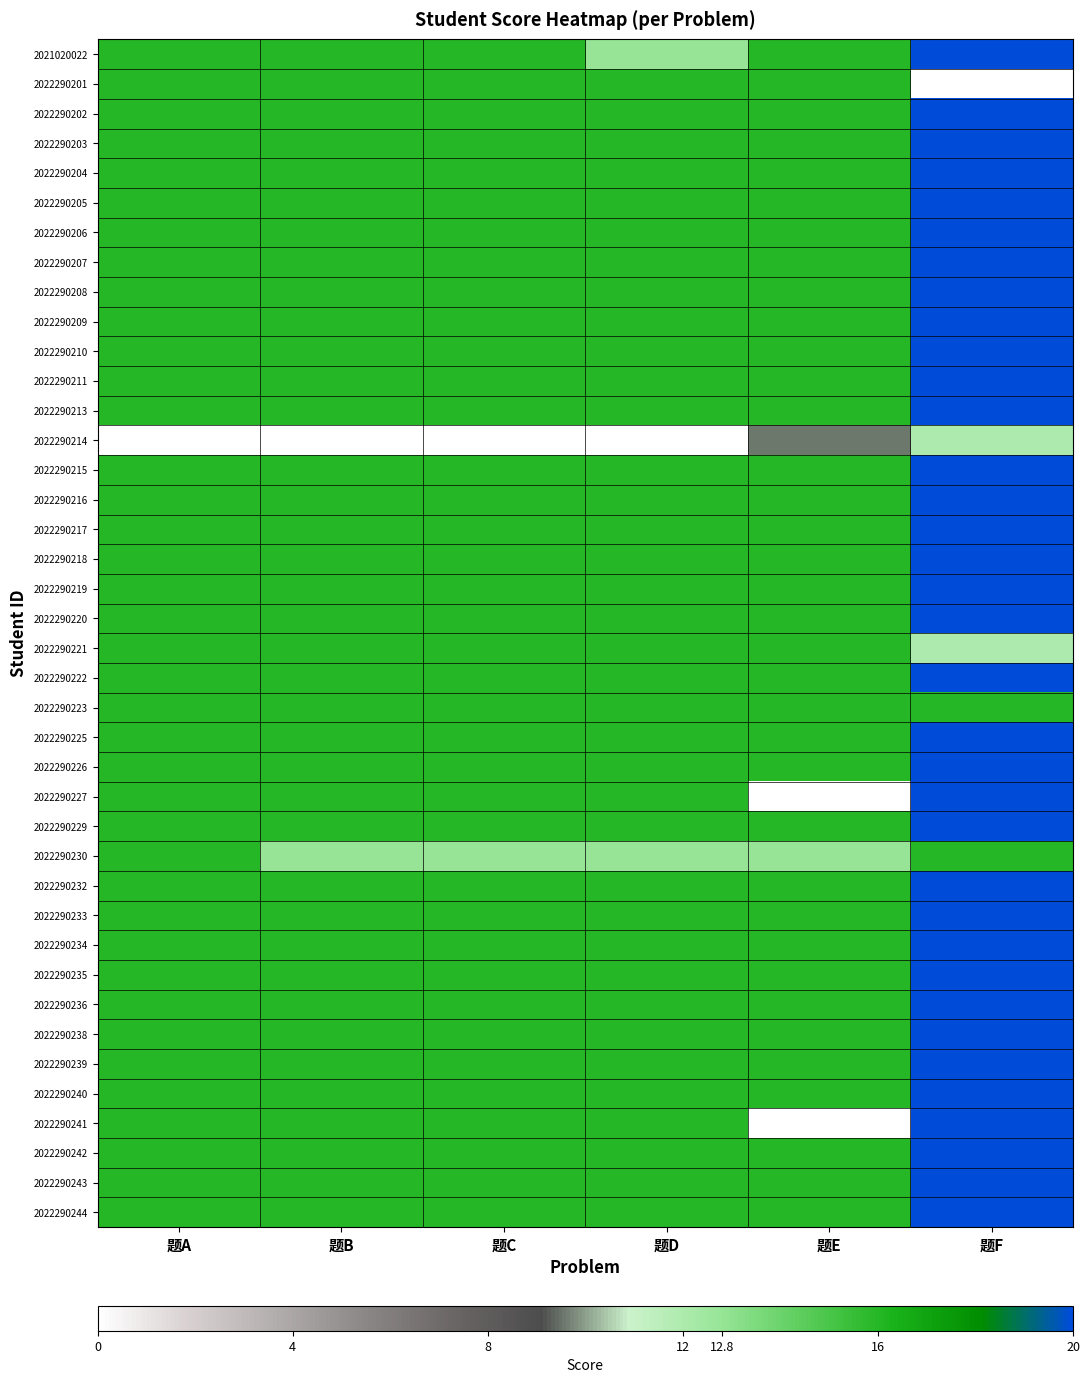

Which series has the largest total across all categories?

2022290202